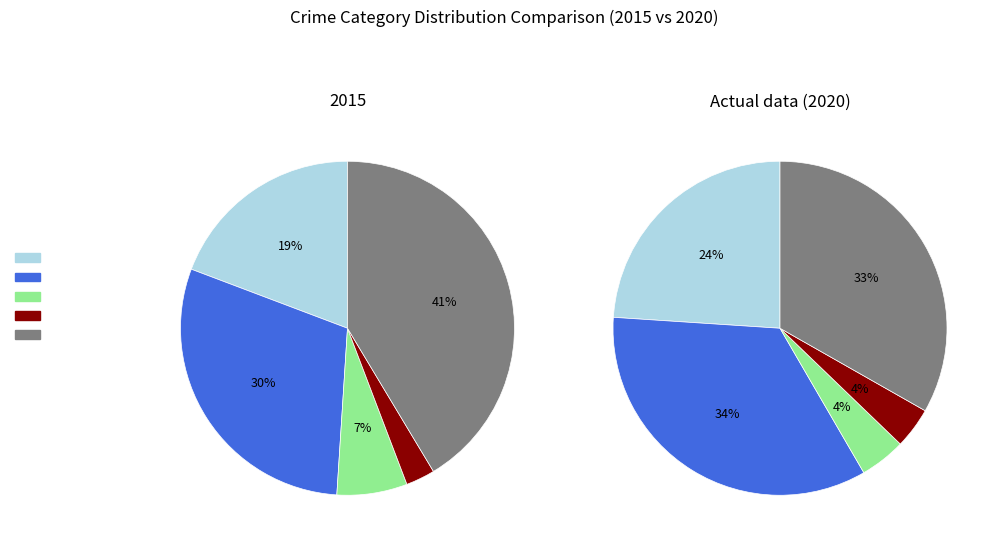

Is it true that values_2015 is 19% of the pie?

True